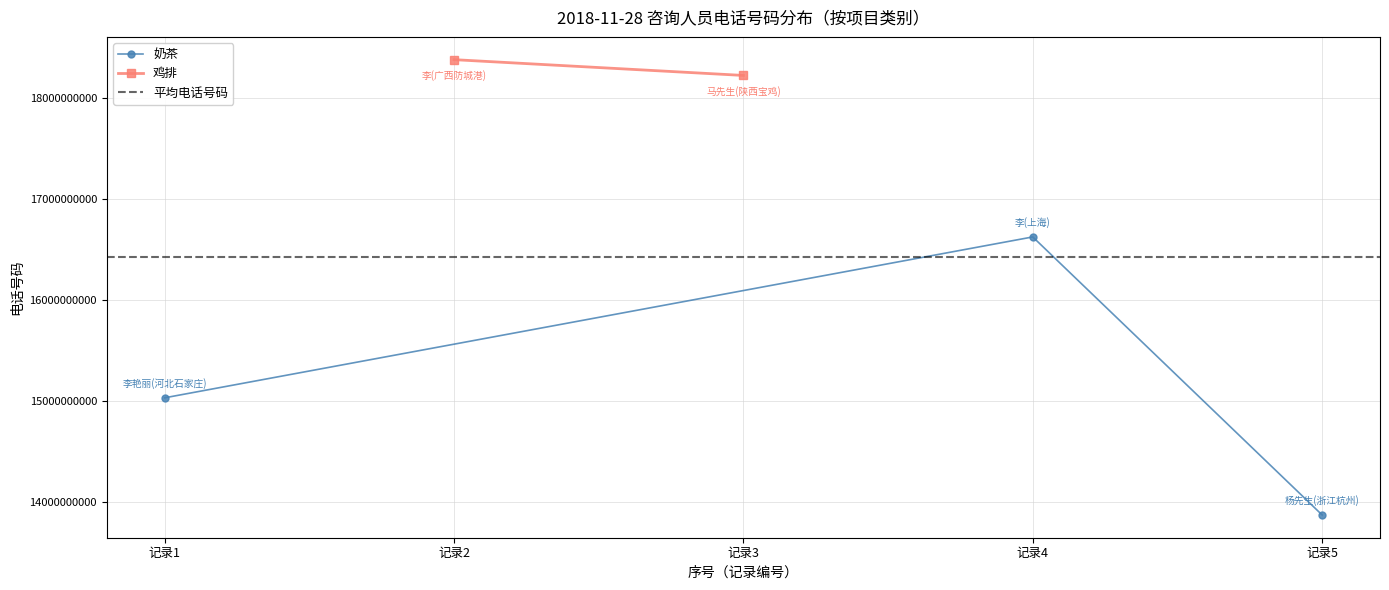

What is the value of the 奶茶 point at the 3rd from the left?

13867461609